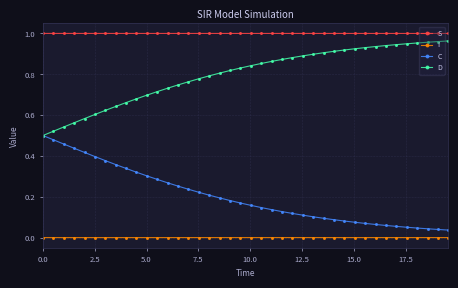

Which series has the largest total across all categories?

S